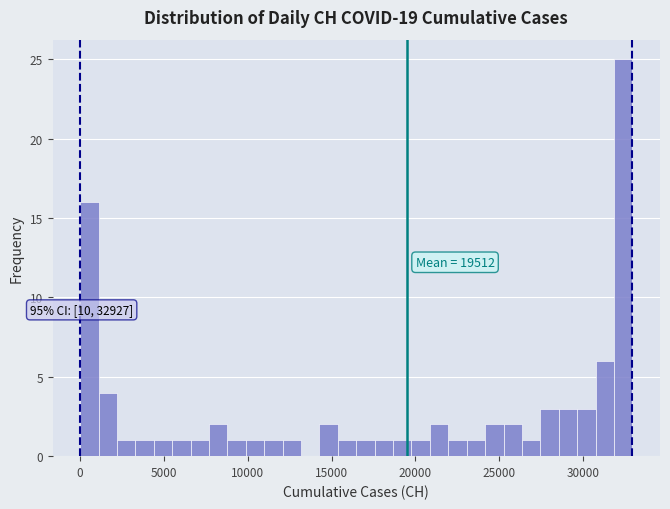

Around what value on the x-axis is the tallest bar? Give the approximate position of its centre, as read against the axis.

32500